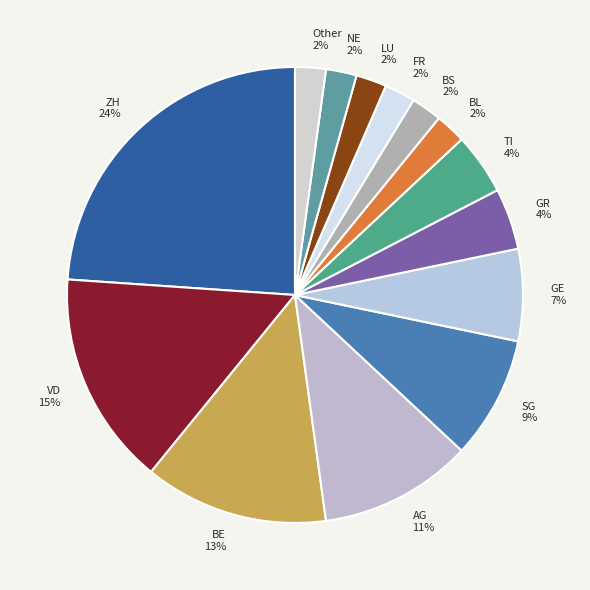

Is there a majority slice in this chart?

No